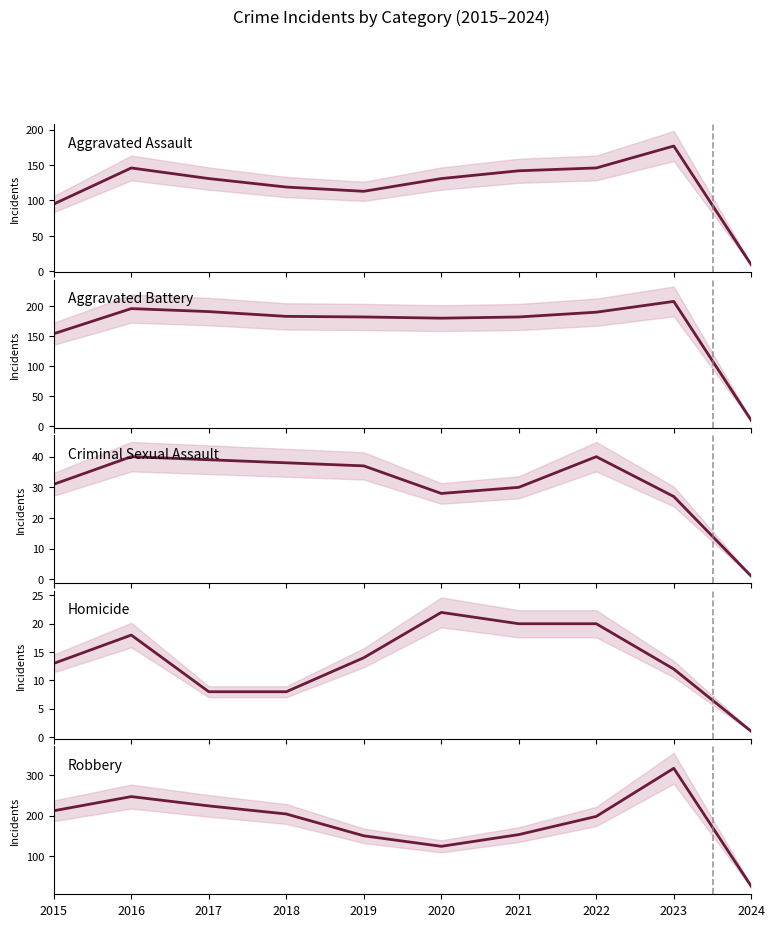

Between 2019 and 2020, which series saw the biggest shift?

Robbery